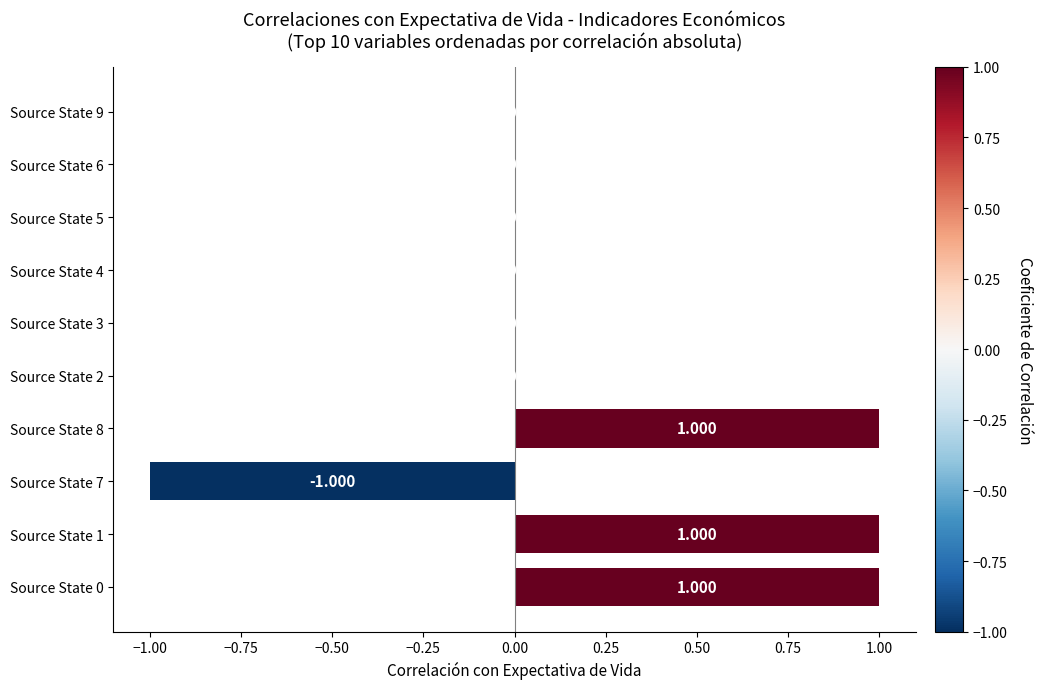

What is the maximum value shown in the chart?

1